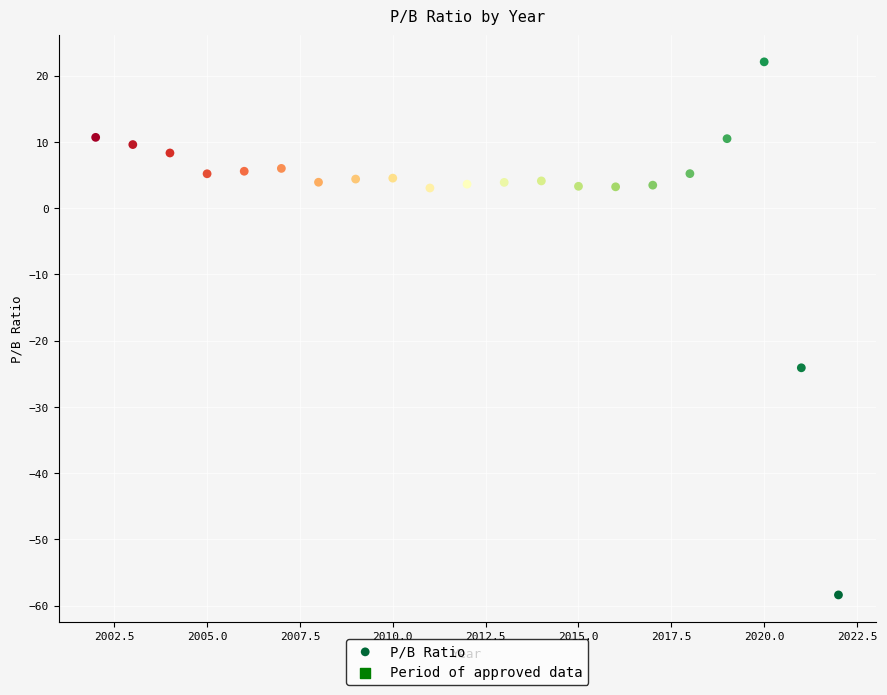

What is the range of Y values (max minus min)?

80.5